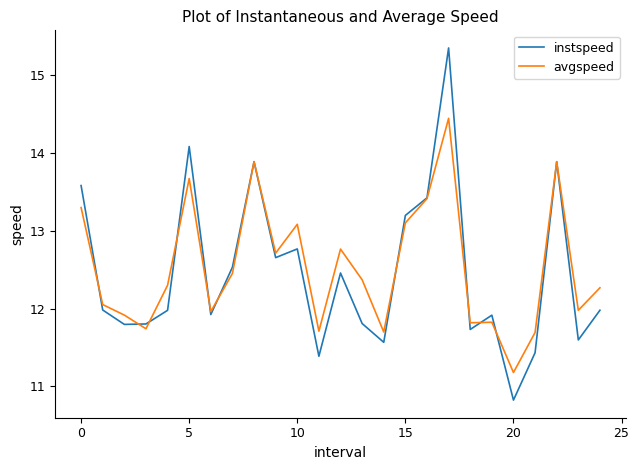

What is the maximum value for instspeed?

15.4